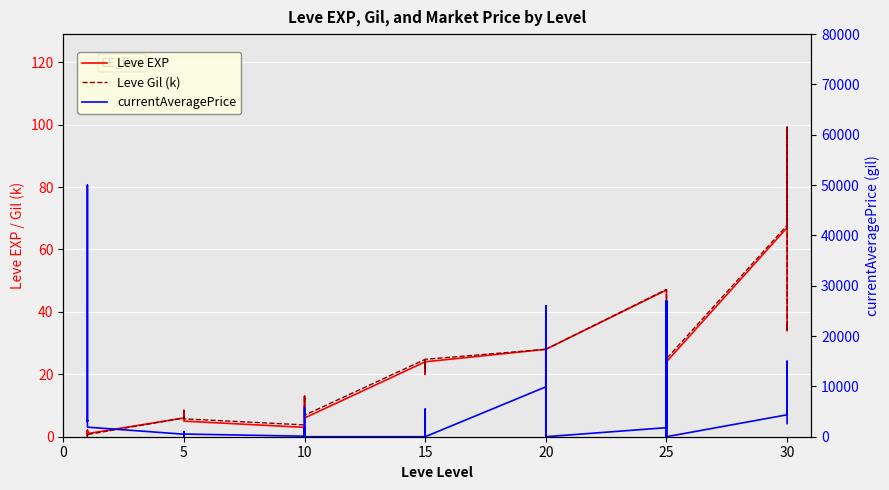

True or false: currentAveragePrice and Leve Gil (k) intersect in this chart.

True